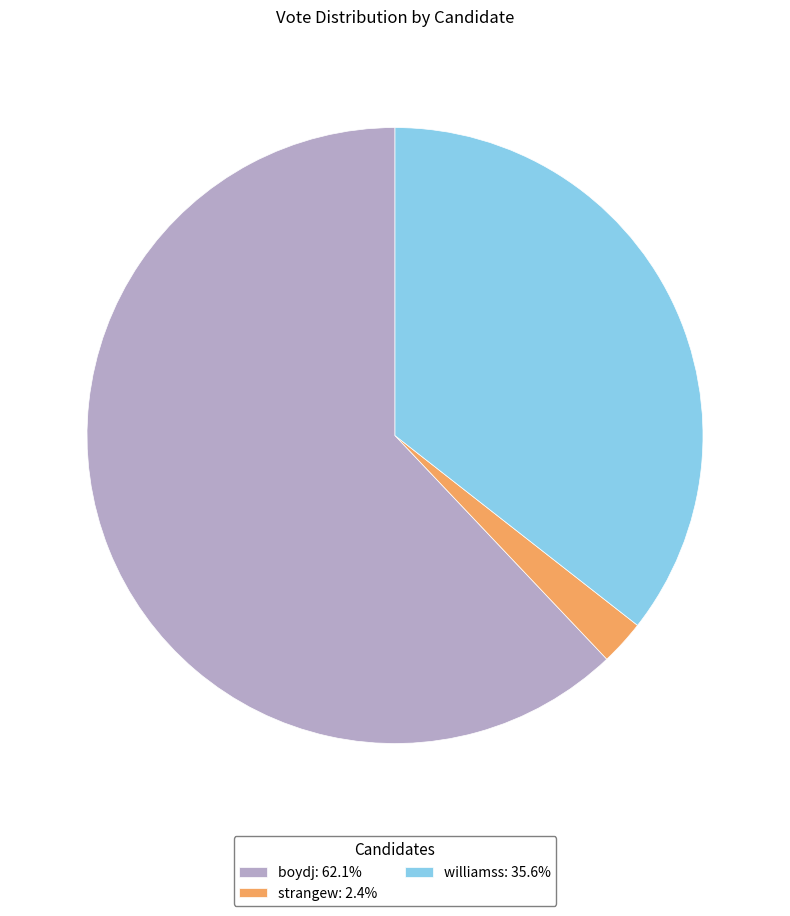

What is the ratio of the value at williamss: 35.6% to the value at boydj: 62.1%?

0.6